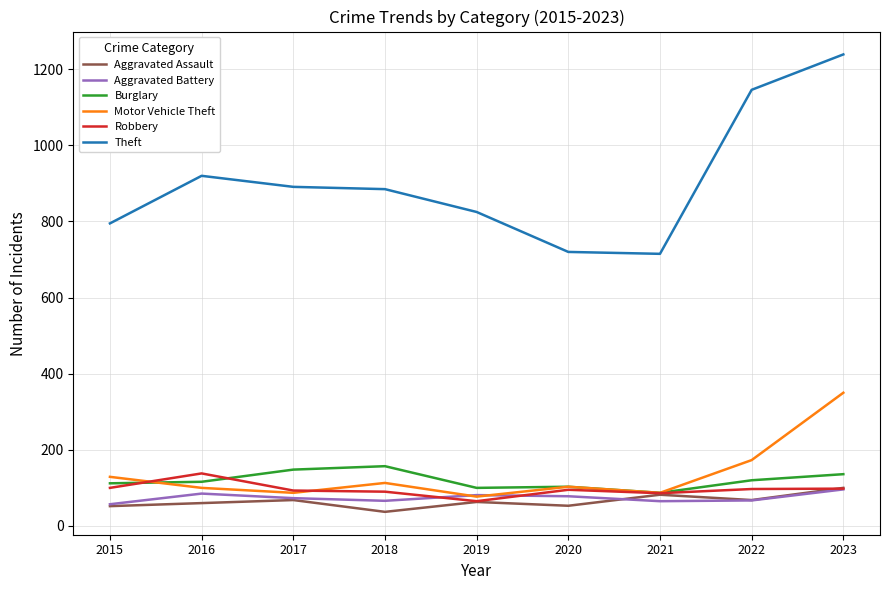

True or false: Motor Vehicle Theft and Theft intersect in this chart.

False